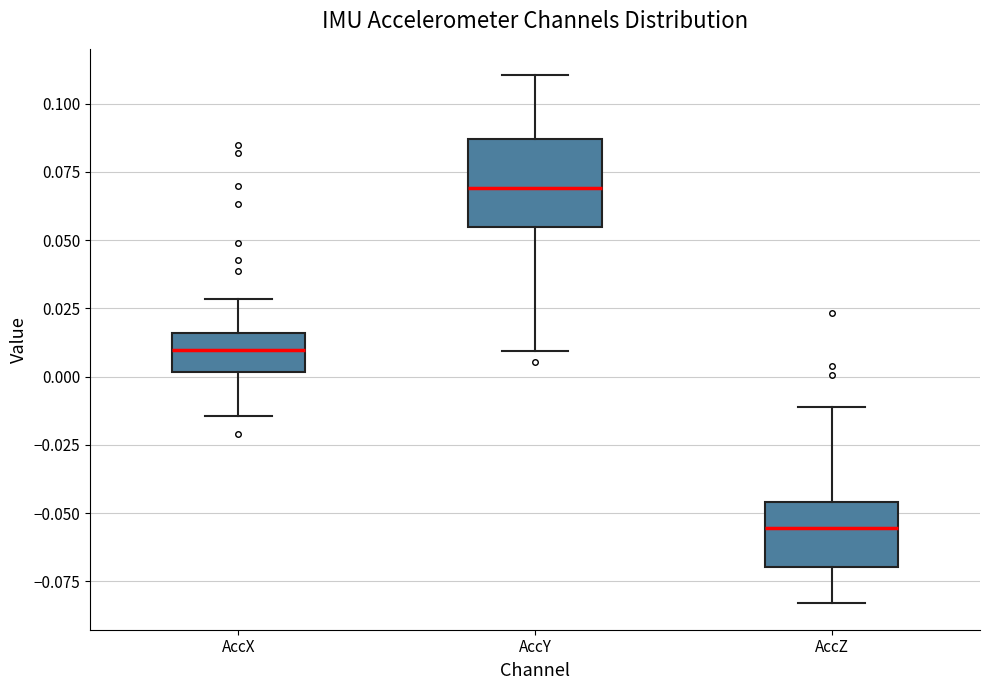

Which box is the tallest, from its lower edge to its upper edge?

AccY